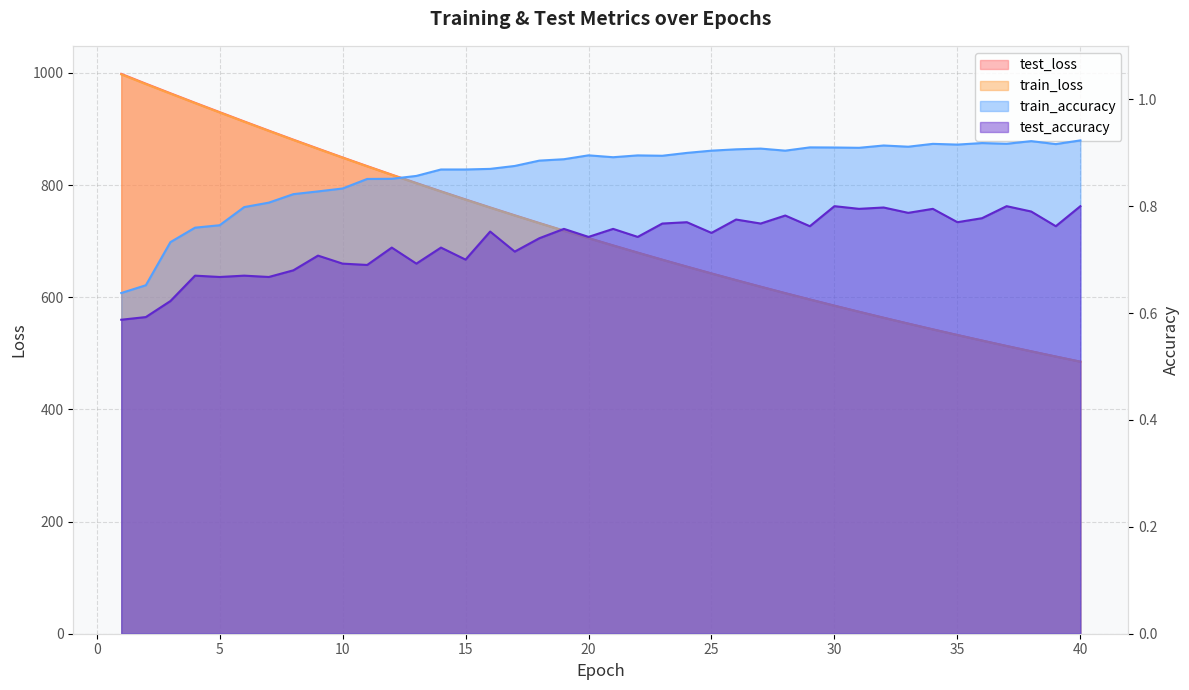

Does the chart display data point markers on the line(s)?

No